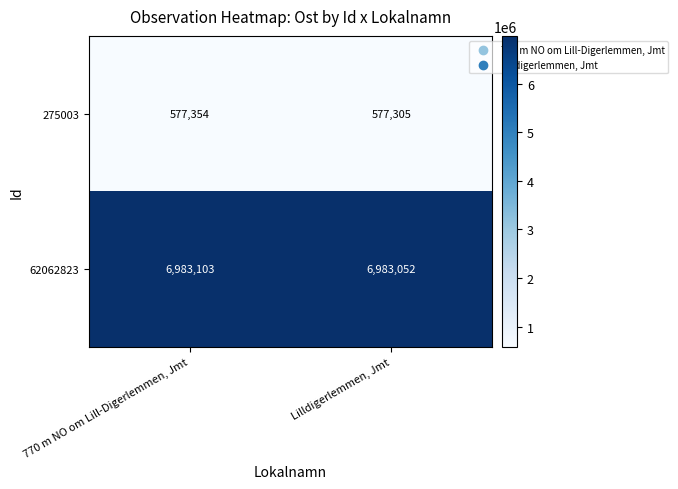

Rank the series by their maximum value, from lowest to highest.

275003, 62062823